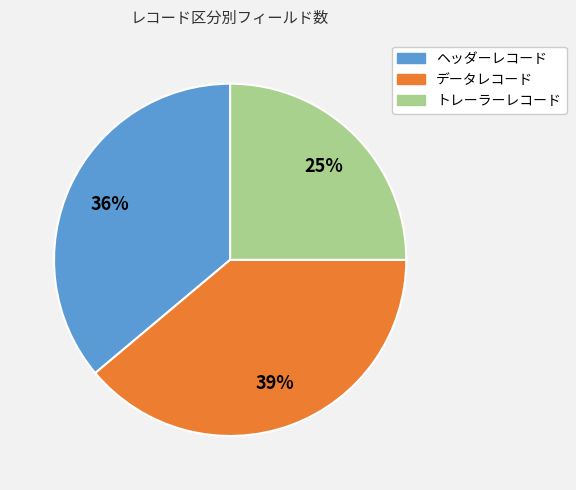

True or false: ヘッダーレコード accounts for 48% of the total.

False